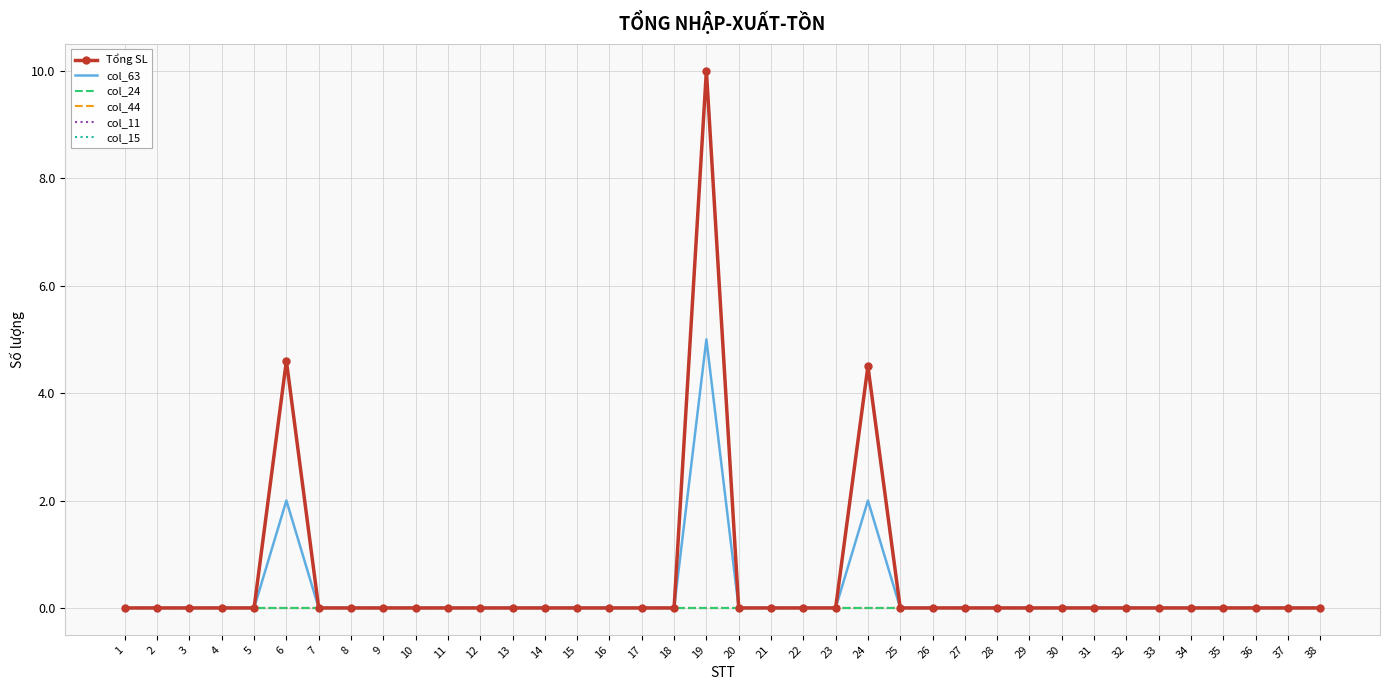

At which category does the chart reach its minimum across all series?

1